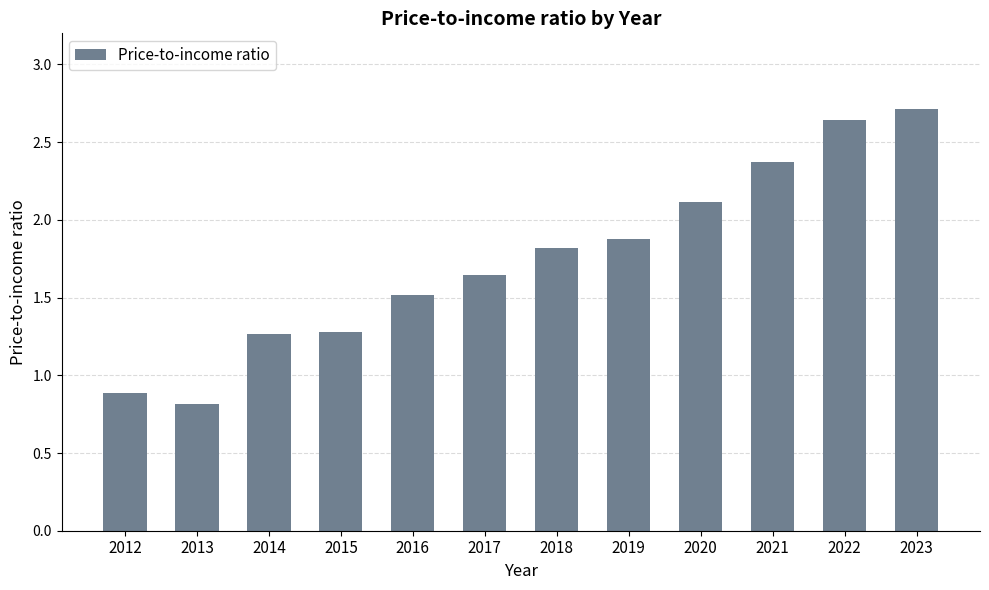

Where is the data nearest to the value 1?

2012